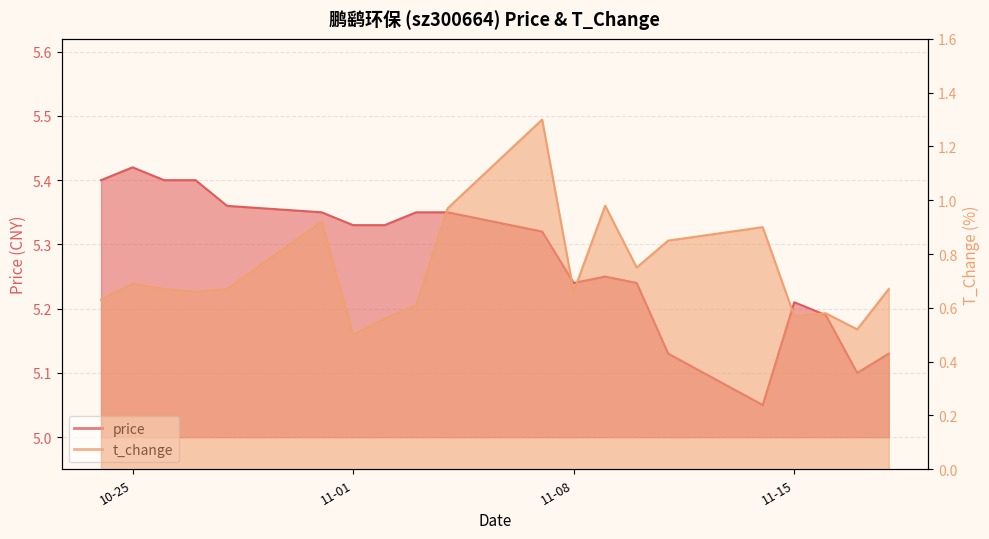

What is the highest value of the t_change series?

1.3